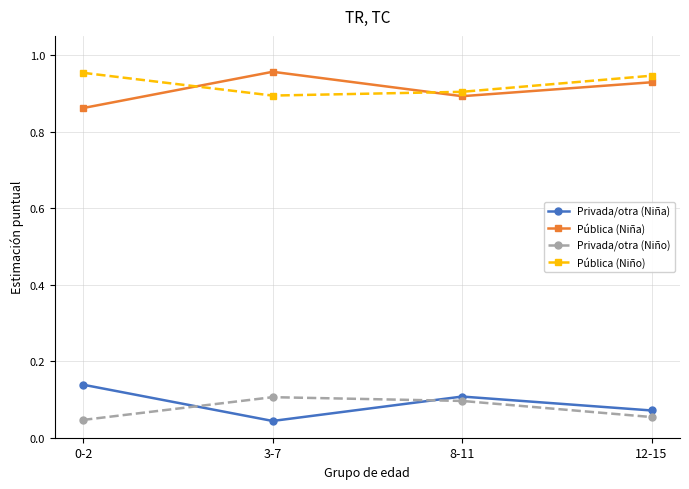

What is the label of the 2nd point from the right?

8-11